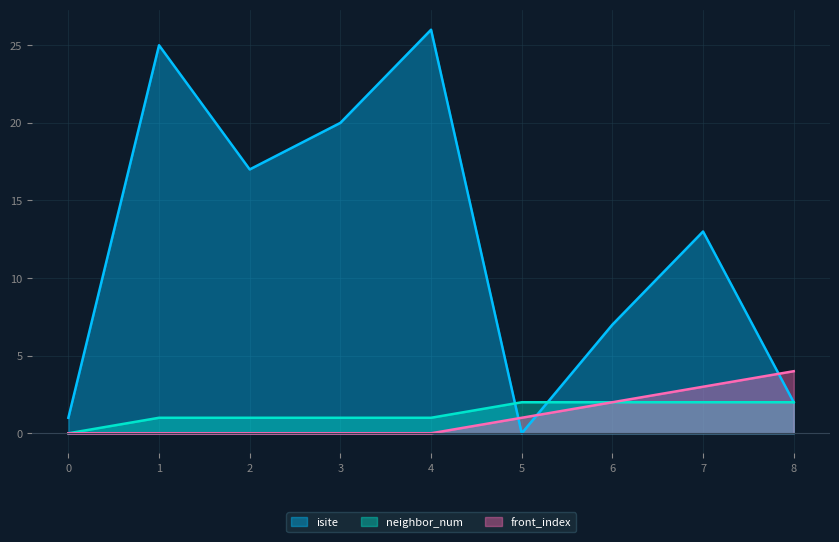

How many interior local valleys does the isite series have?

2